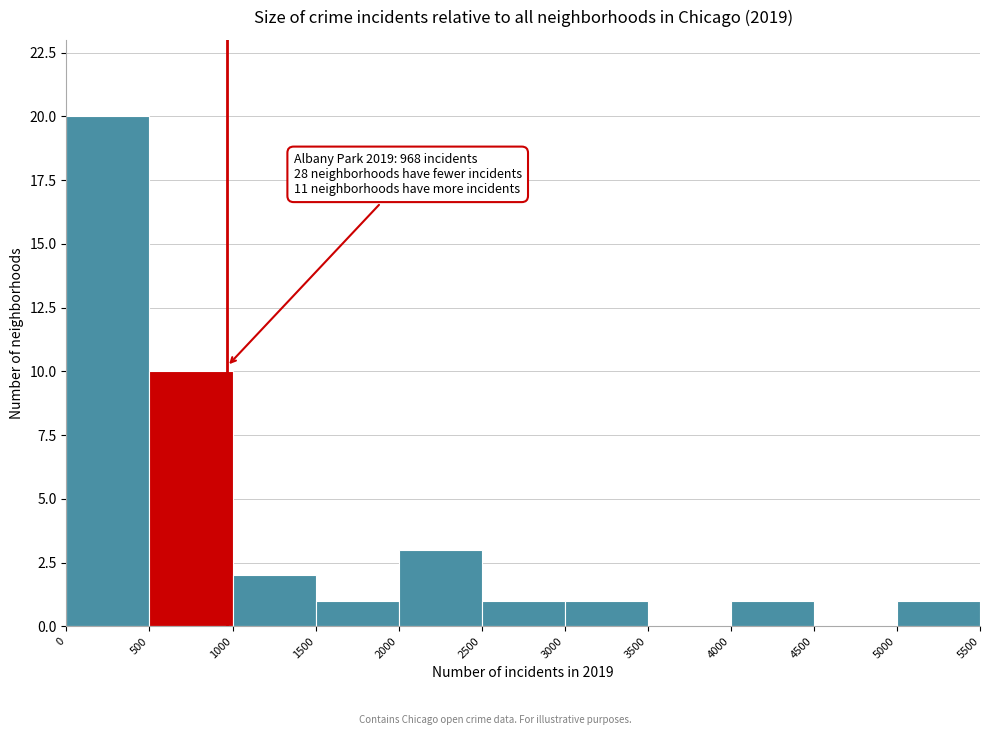

Over which range of the x-axis is the bar tallest?

0 to 500